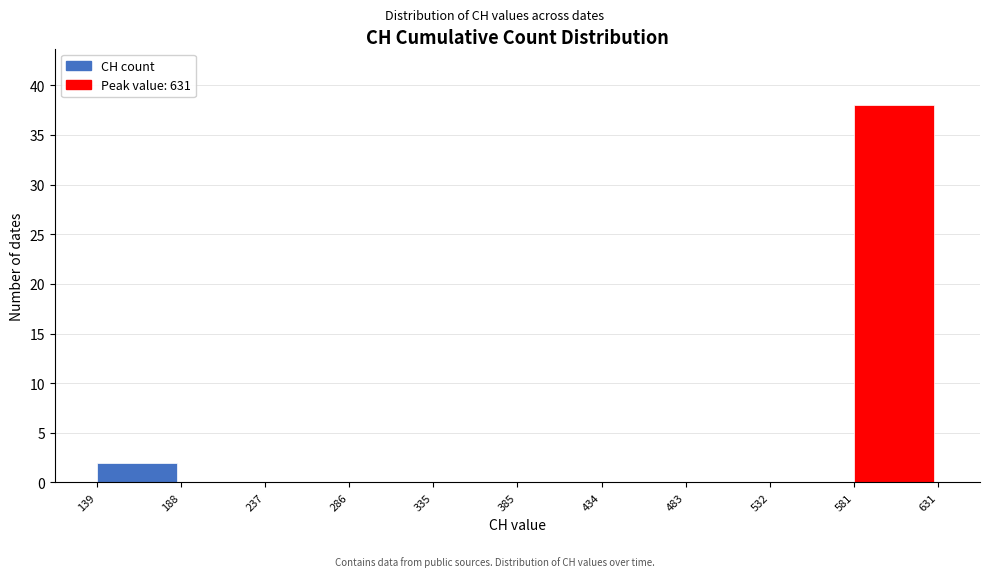

Over which range of the x-axis is the bar tallest?

581 to 631